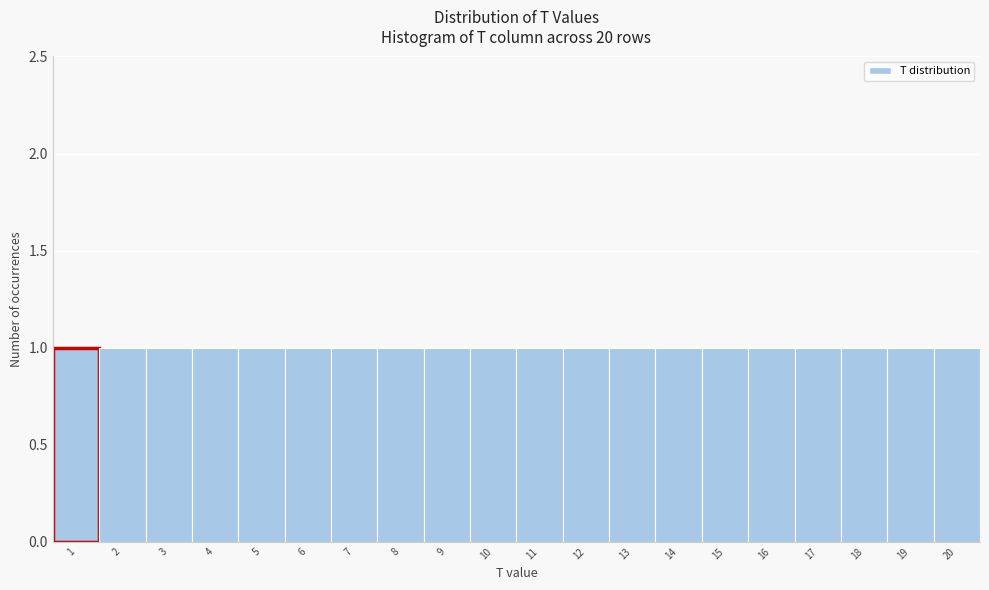

Reading left to right, list every bar in this chart as the range it spans on the x-axis followed by its height. The values are not printed on the chart, so give them approximately, as read against the axis.

0.5 to 1.5: 1
1.5 to 2.5: 1
2.5 to 3.5: 1
3.5 to 4.5: 1
4.5 to 5.5: 1
5.5 to 6.5: 1
6.5 to 7.5: 1
7.5 to 8.5: 1
8.5 to 9.5: 1
9.5 to 10.5: 1
10.5 to 11.5: 1
11.5 to 12.5: 1
12.5 to 13.5: 1
13.5 to 14.5: 1
14.5 to 15.5: 1
15.5 to 16.5: 1
16.5 to 17.5: 1
17.5 to 18.5: 1
18.5 to 19.5: 1
19.5 to 20.5: 1